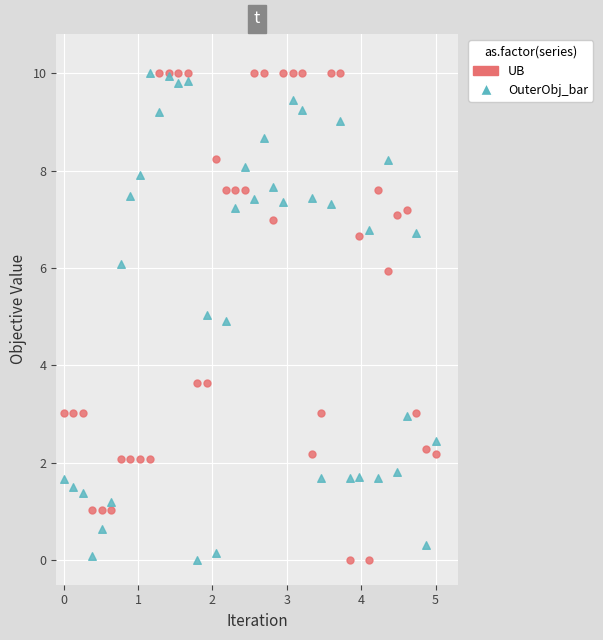

What are all the series names shown in the legend?

UB, OuterObj_bar